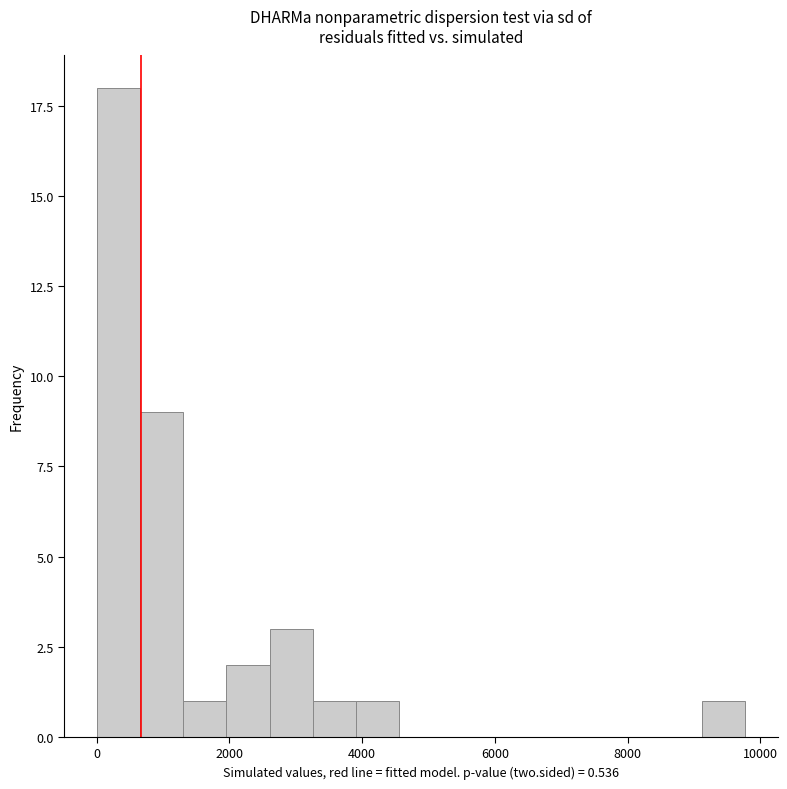

Around what value on the x-axis is the tallest bar? Give the approximate position of its centre, as read against the axis.

400